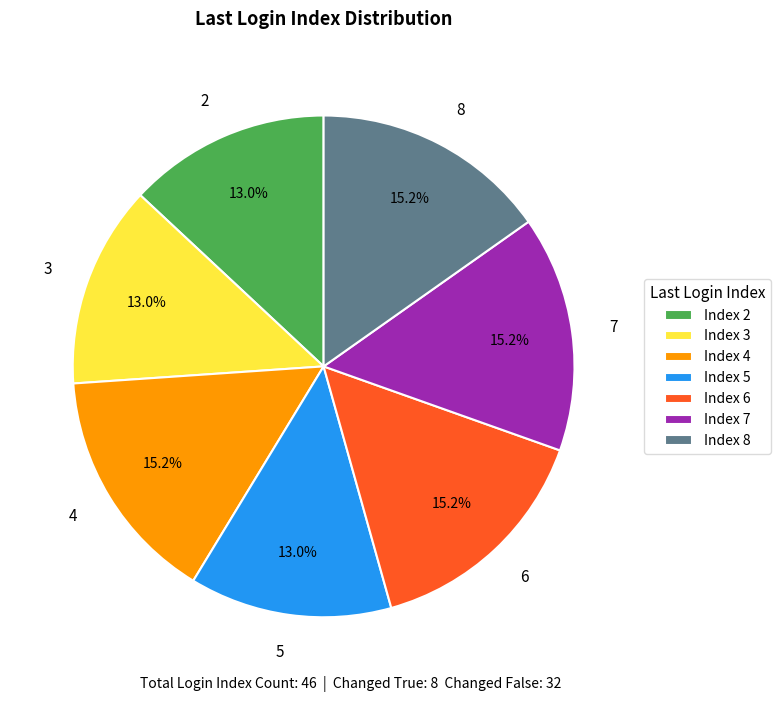

Between 2 and 8, which is larger?

8